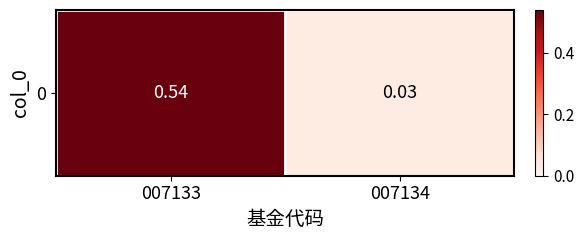

What is the maximum value shown in the chart?

0.5